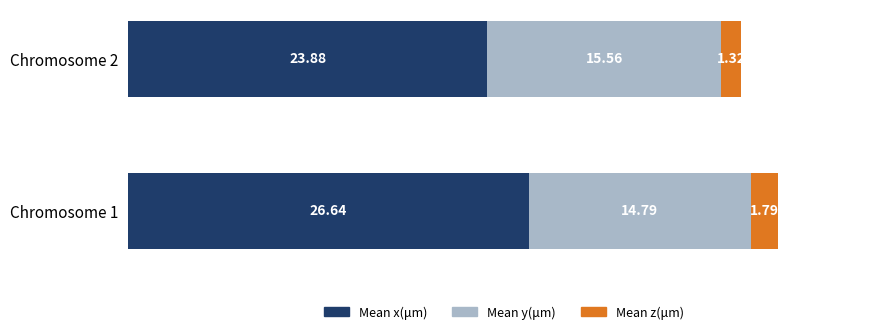

At which category is the sum across all series the highest?

Chromosome 1